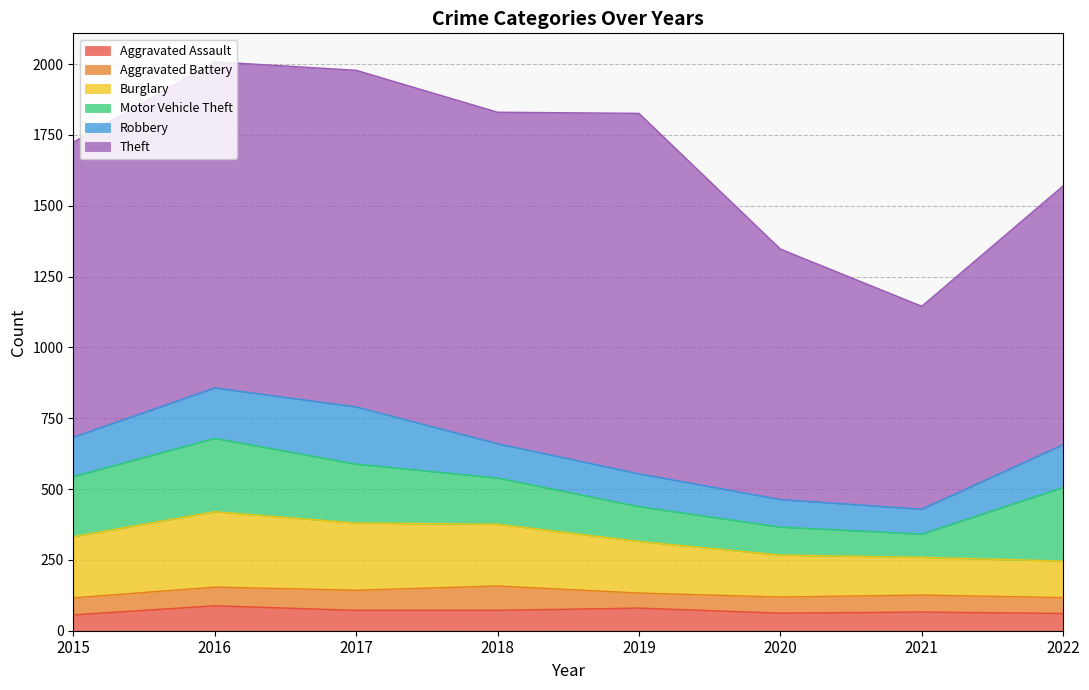

What is the sum of all Robbery values?

1092